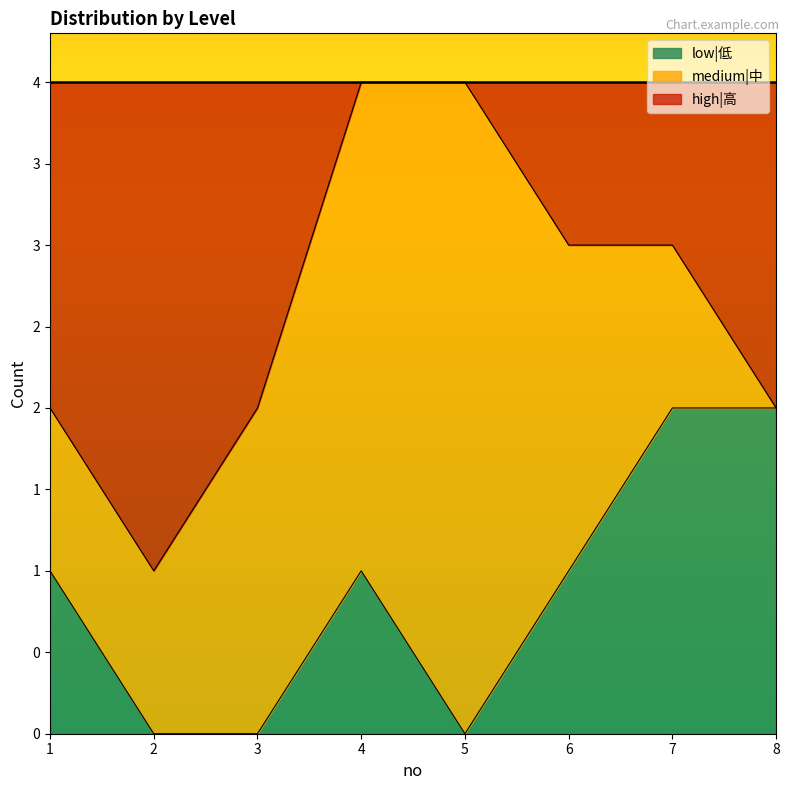

How many values in the low|低 series are below 1?

3